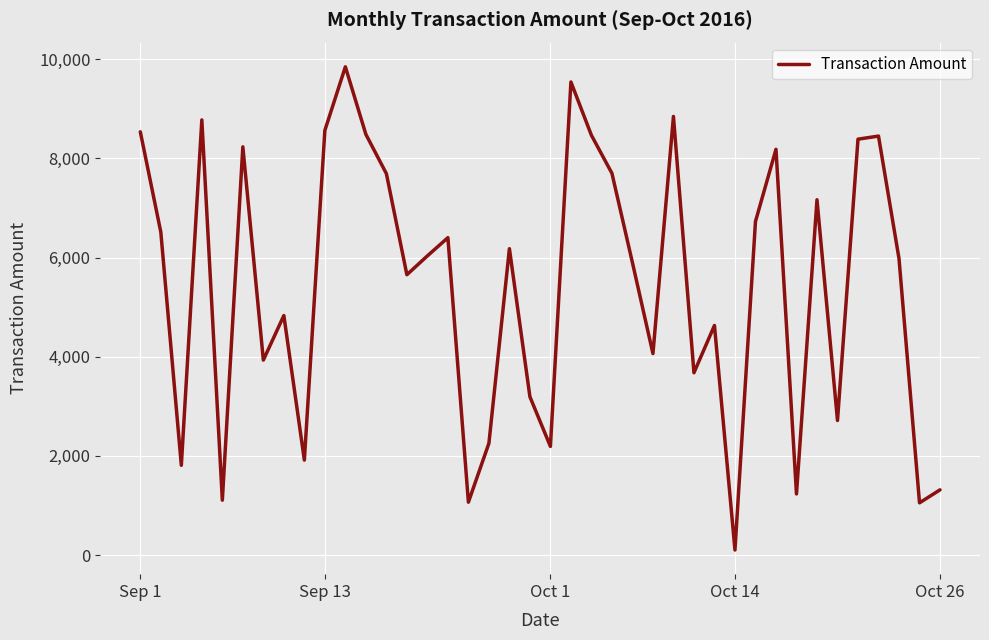

What is the difference between the maximum and minimum values?

9742